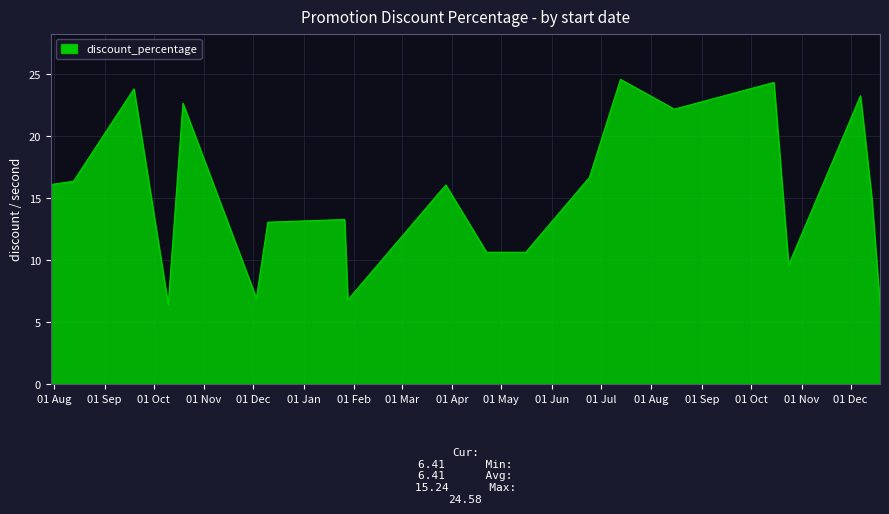

What is the greatest value displayed?

24.6